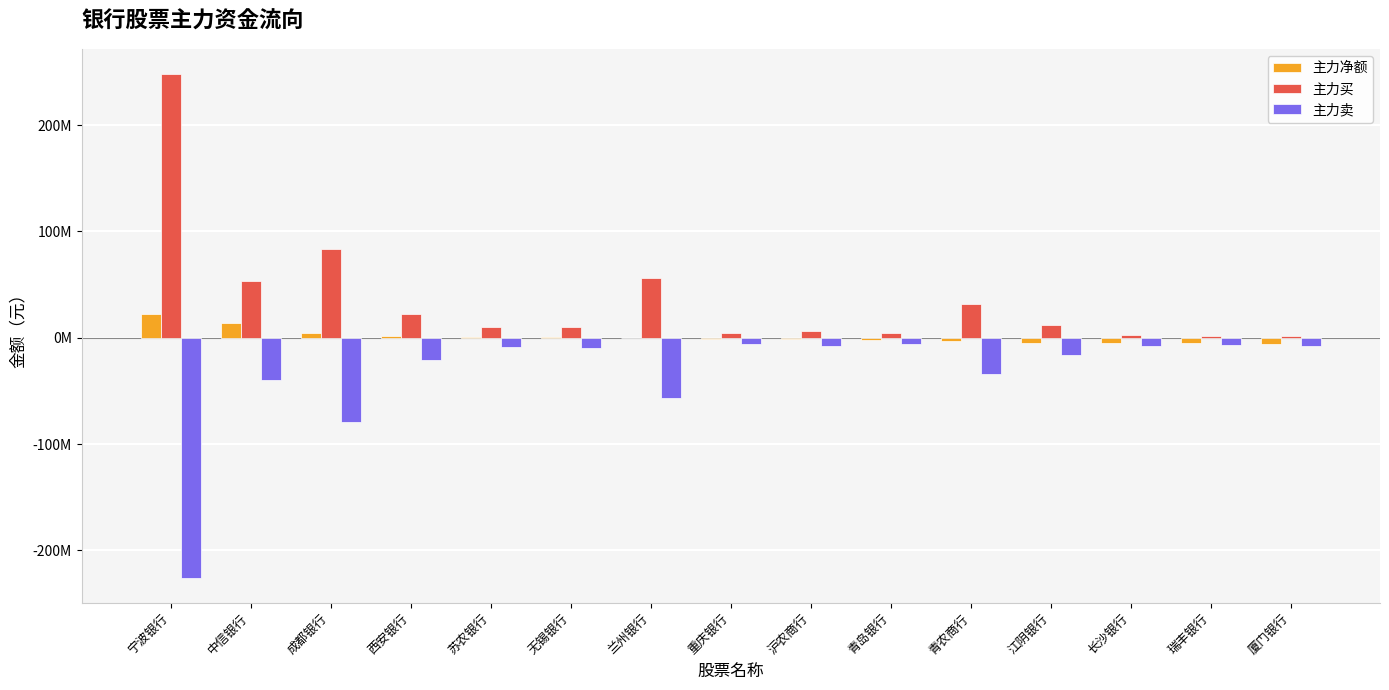

Which series has the widest spread of values?

主力买